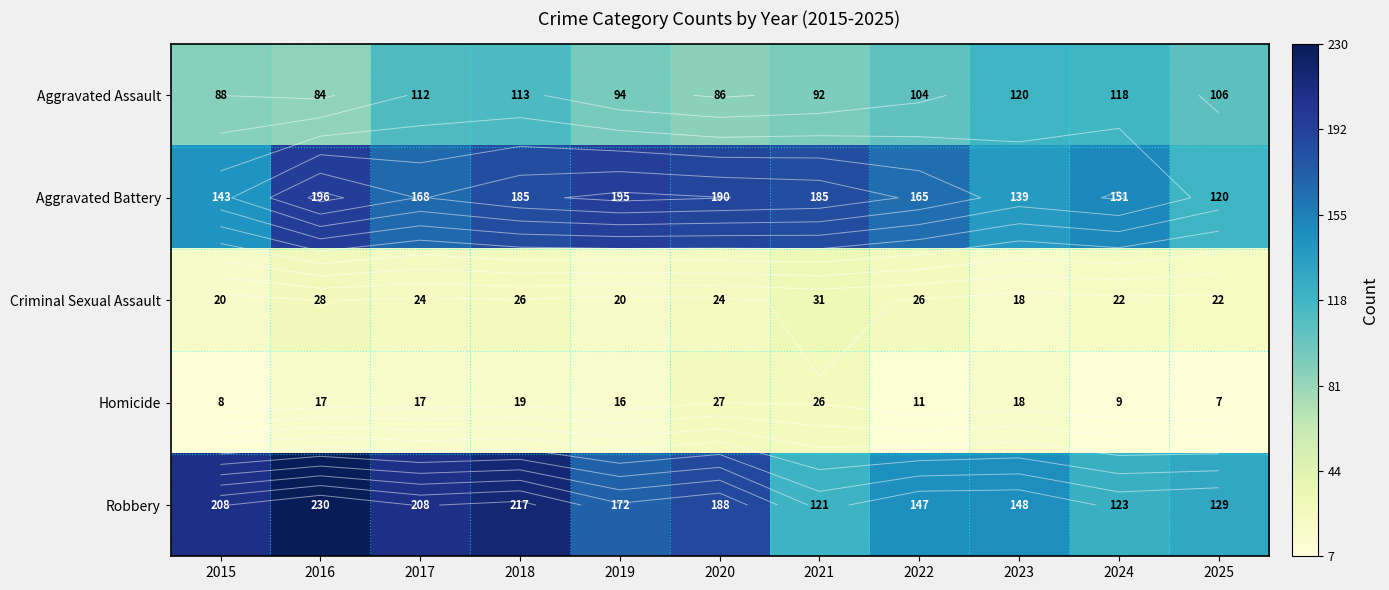

At which category is the sum across all series the highest?

2018